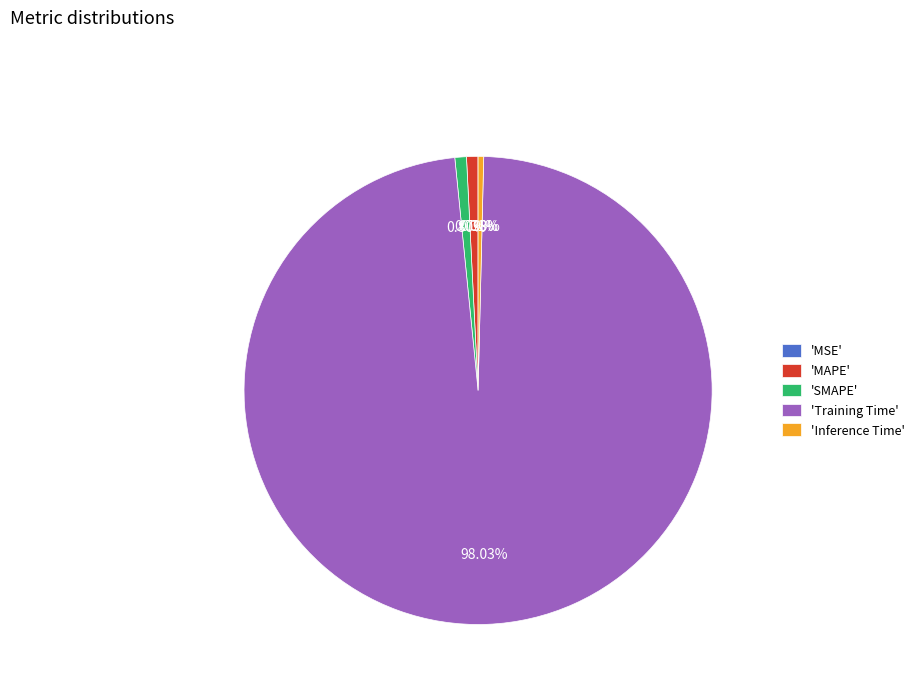

Combined, do 'Inference Time' and 'MAPE' account for over 50%?

No